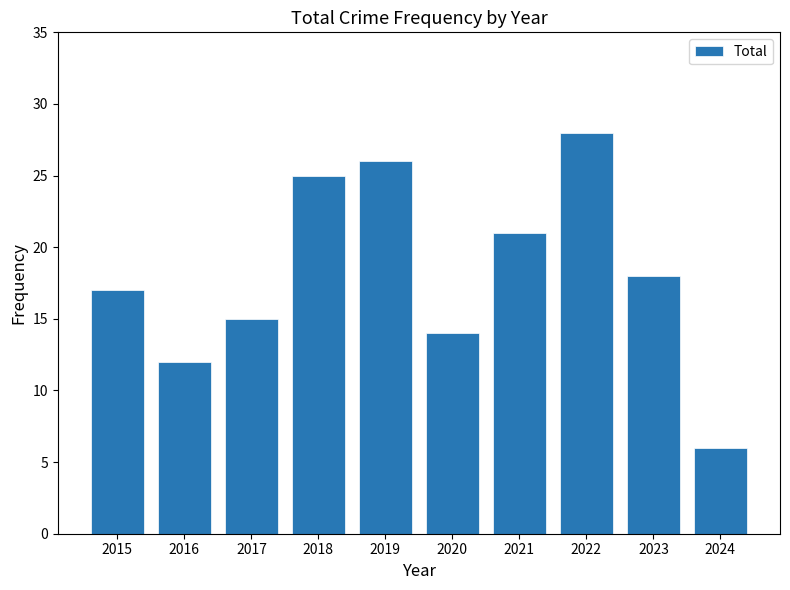

Rank the categories by value from lowest to highest.

2024, 2016, 2020, 2017, 2015, 2023, 2021, 2018, 2019, 2022